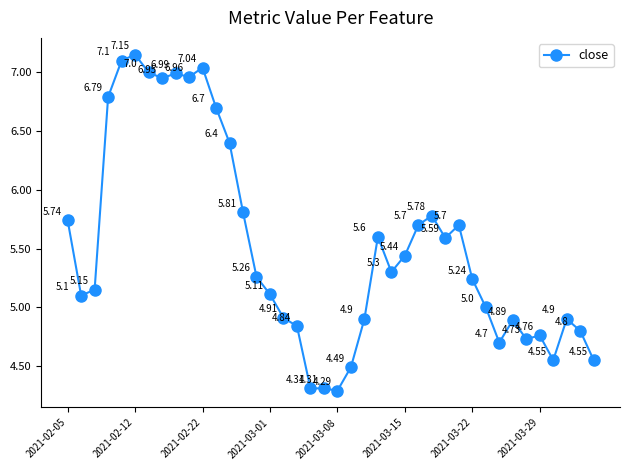

What is the difference between the second highest and second lowest values?

2.8